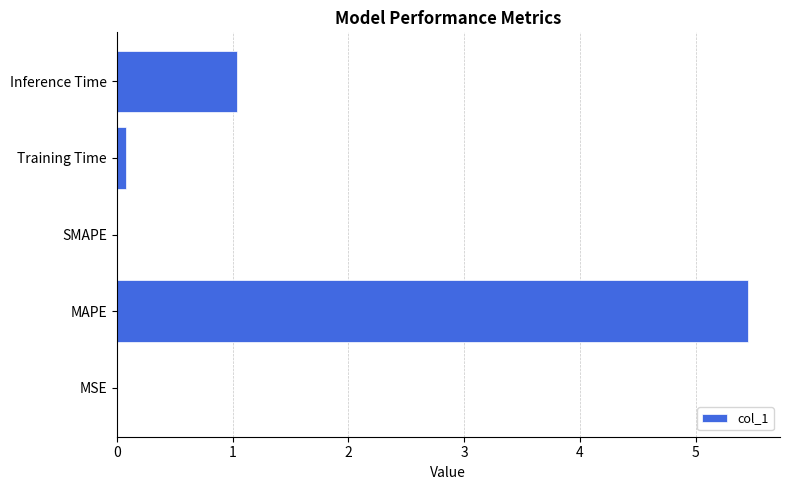

The value at MAPE is 3.4. True or false?

False